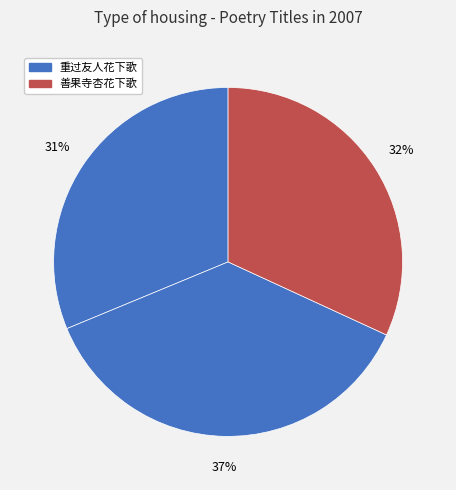

Count the number of slices in the pie.

3